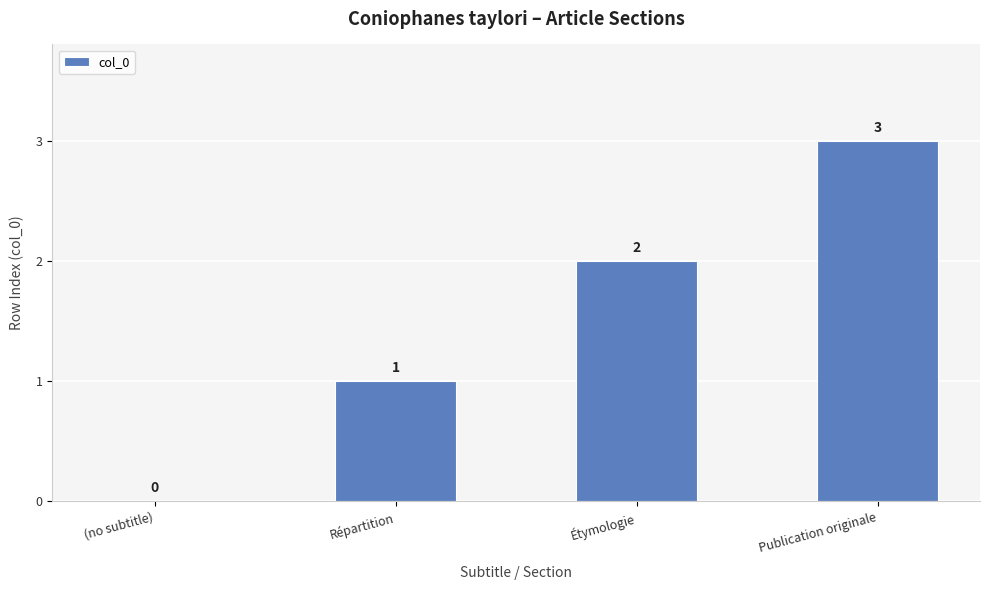

True or false: the data shows 1 at Répartition.

True